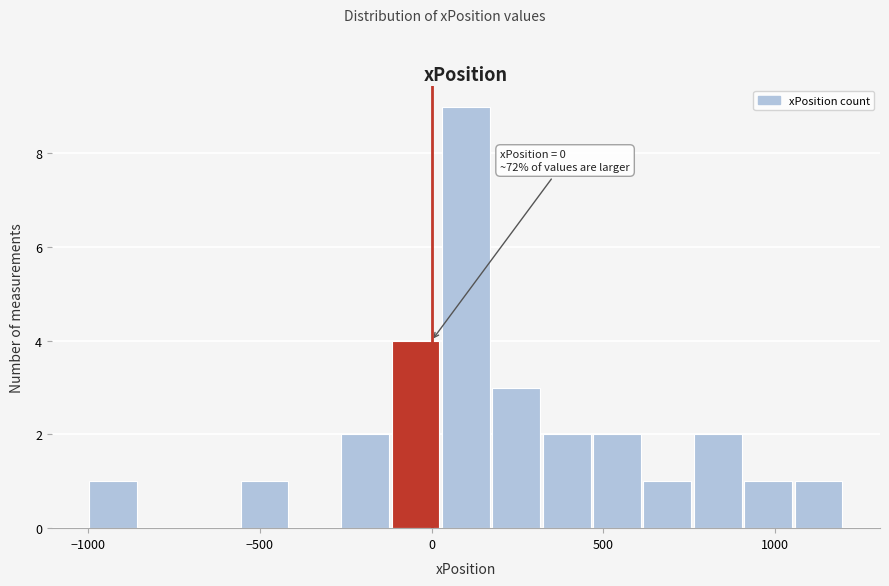

Around what value on the x-axis is the tallest bar? Give the approximate position of its centre, as read against the axis.

100